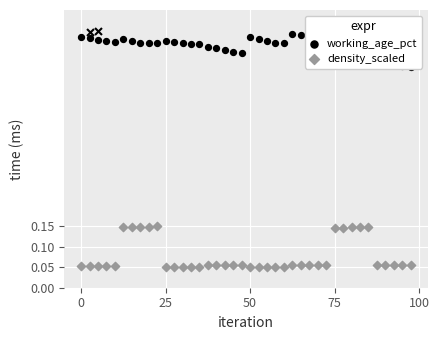

Which series contains the lowest Y value?

density_scaled